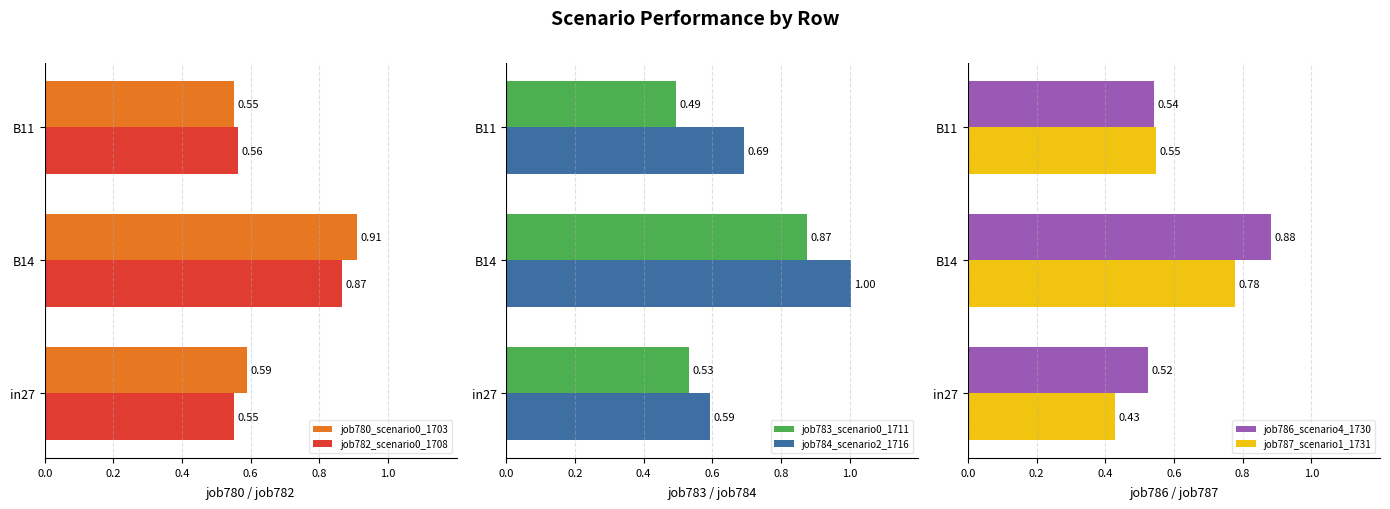

What is the difference between the maximum and minimum values in the job782_scenario0_1708 series?

0.3